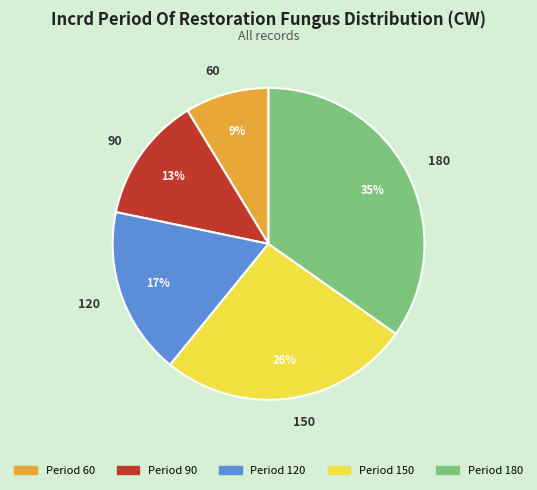

Count the number of slices in the pie.

5